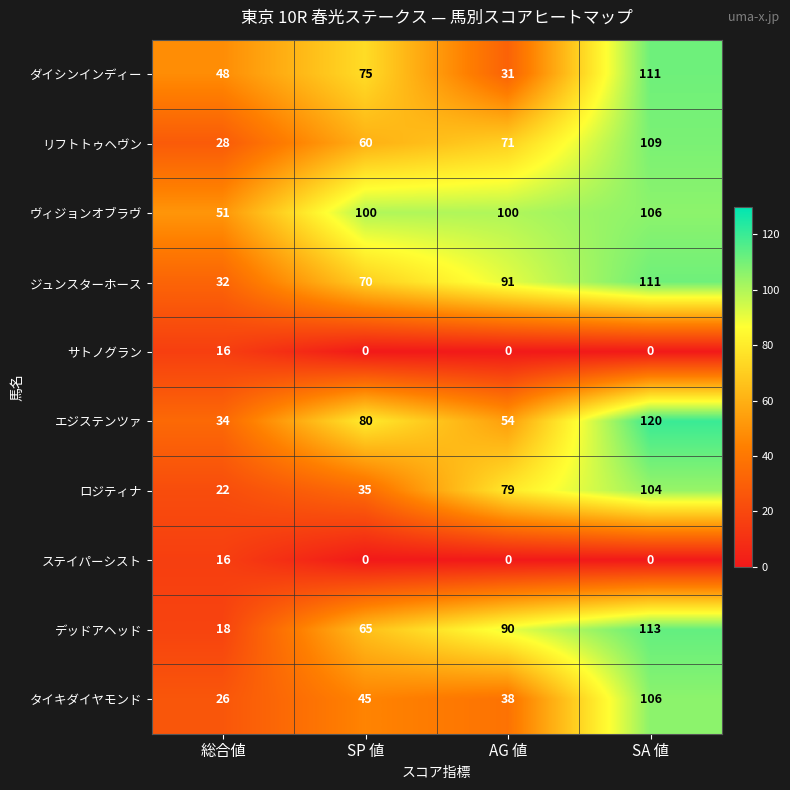

How many positive values does the サトノグラン series have?

1